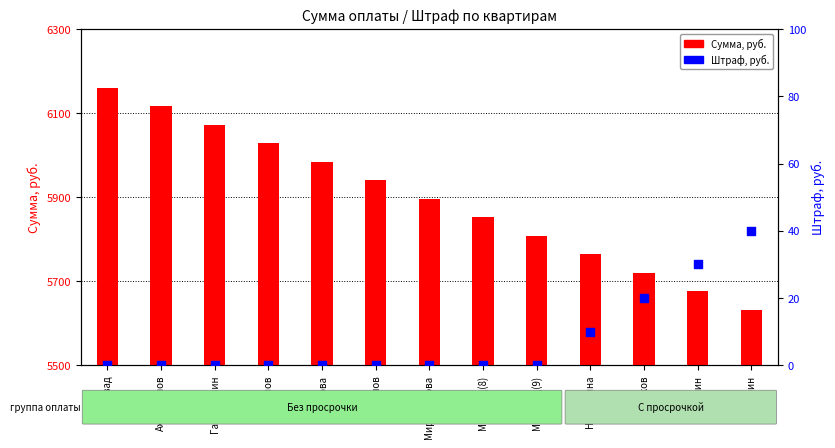

Which series reaches the maximum Y coordinate?

Сумма, руб.